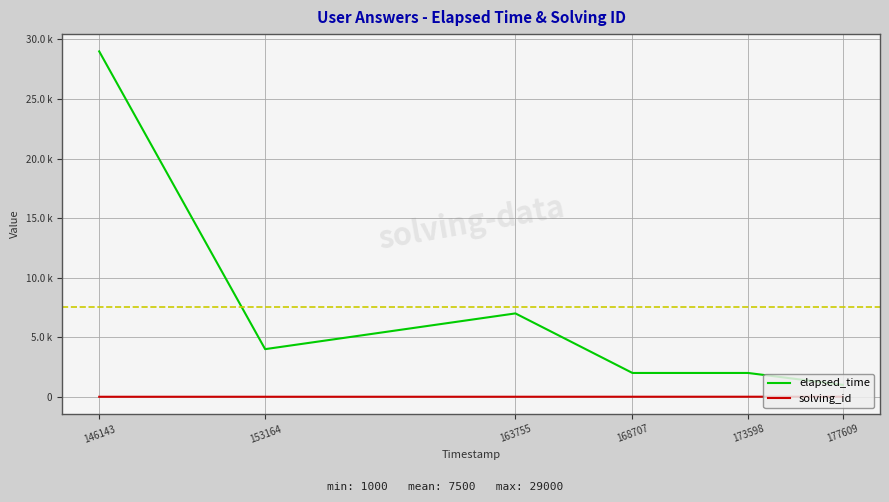

What is the average value of the elapsed_time series?

7500